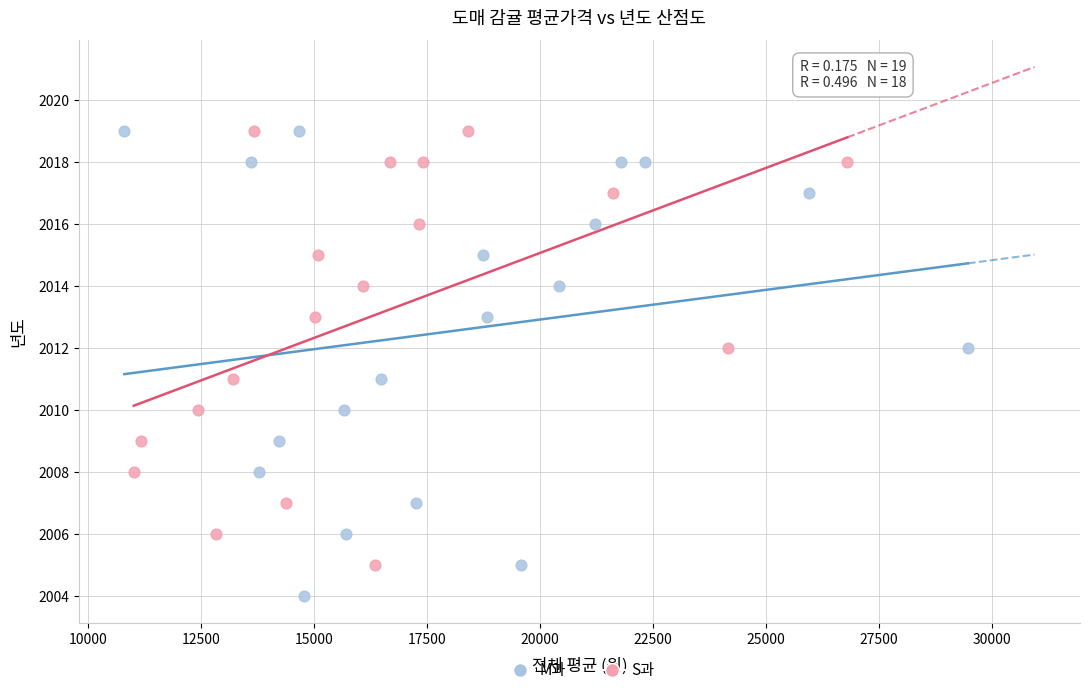

Which series contains the lowest Y value?

M과